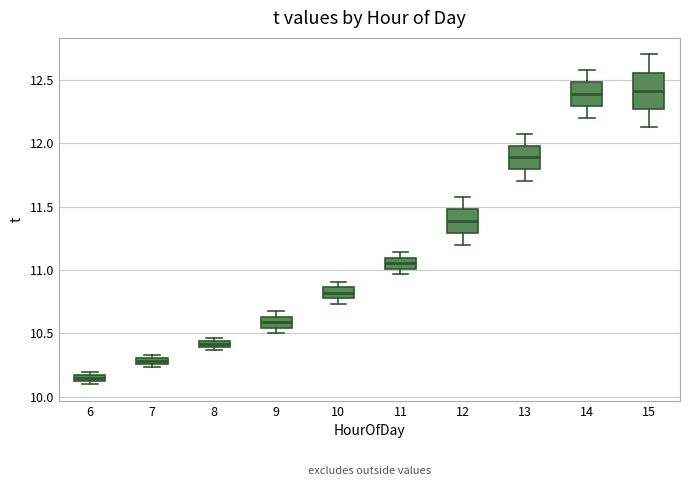

Where is the lower edge of the box at x = 11 on the y-axis? The values are not printed on the chart, so give them approximately, as read against the axis.

11.00